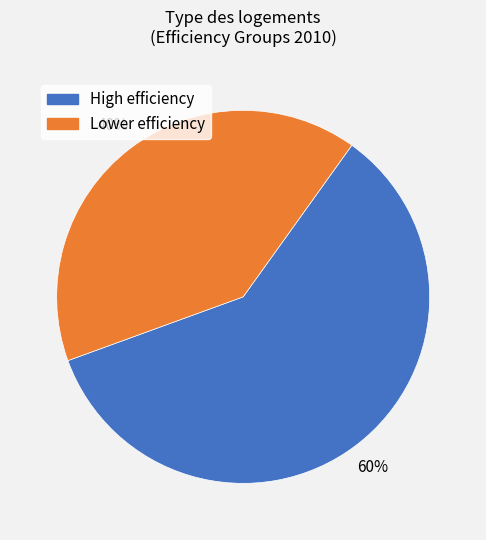

What percentage is the Lower efficiency slice, to the nearest percent?

40%